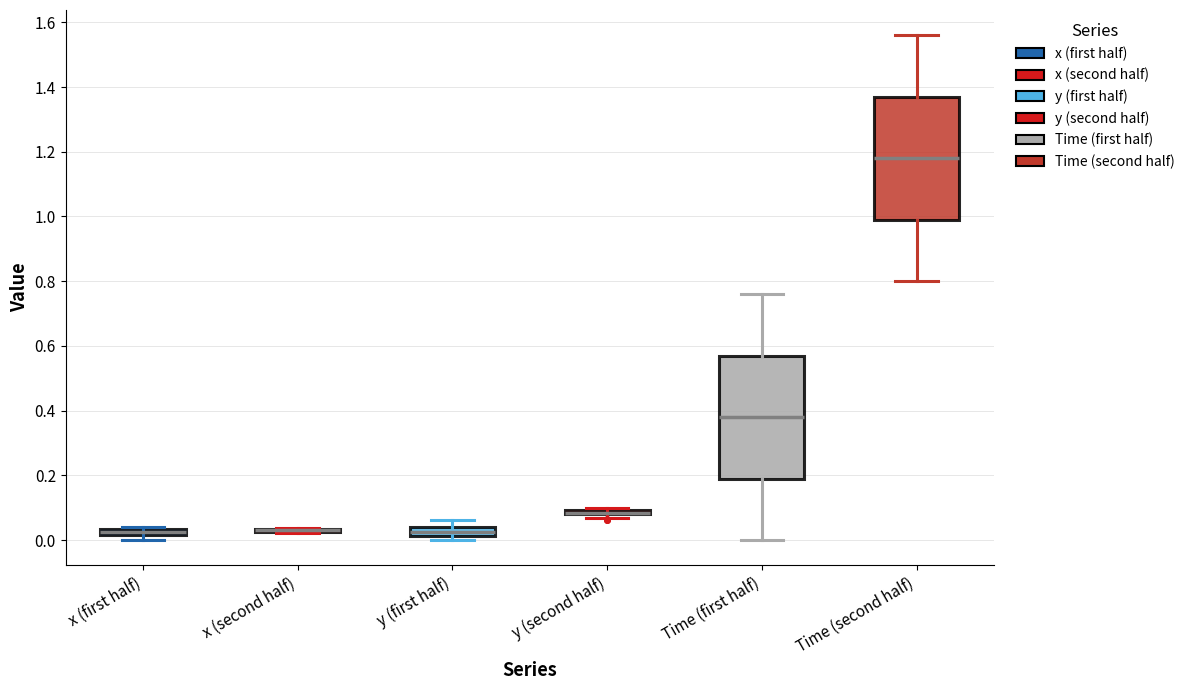

Where does the lower whisker of the box for Time (second half) end on the y-axis? The values are not printed on the chart, so give them approximately, as read against the axis.

0.80